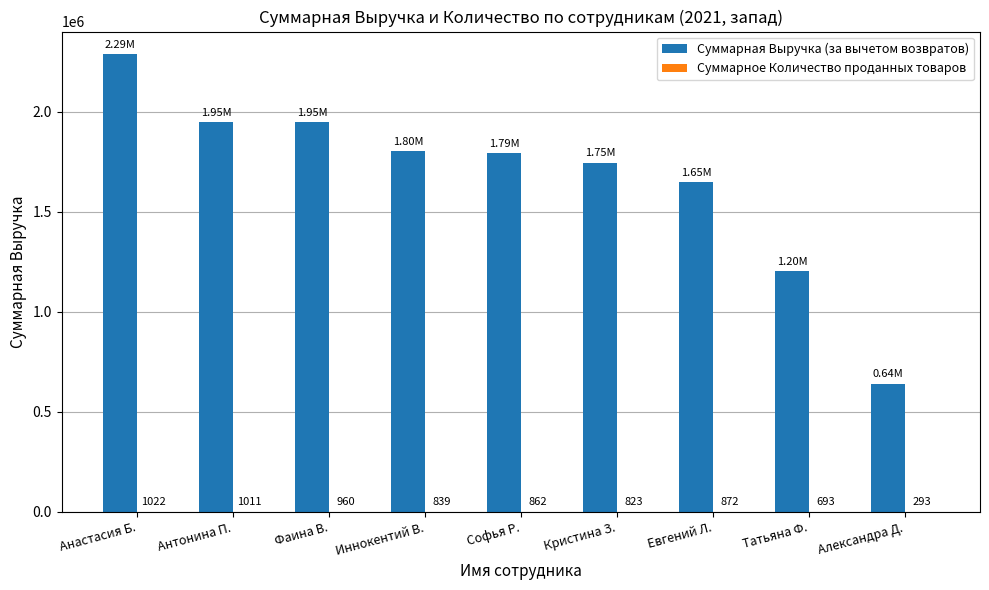

At which label is Суммарная Выручка (за вычетом возвратов) closest to 1463334?

Евгений Л.